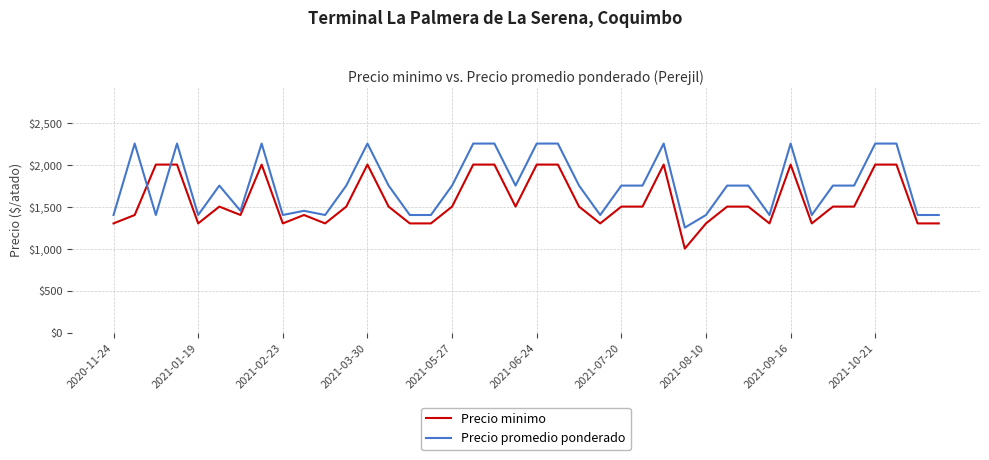

What is the minimum value for Precio promedio ponderado?

1250